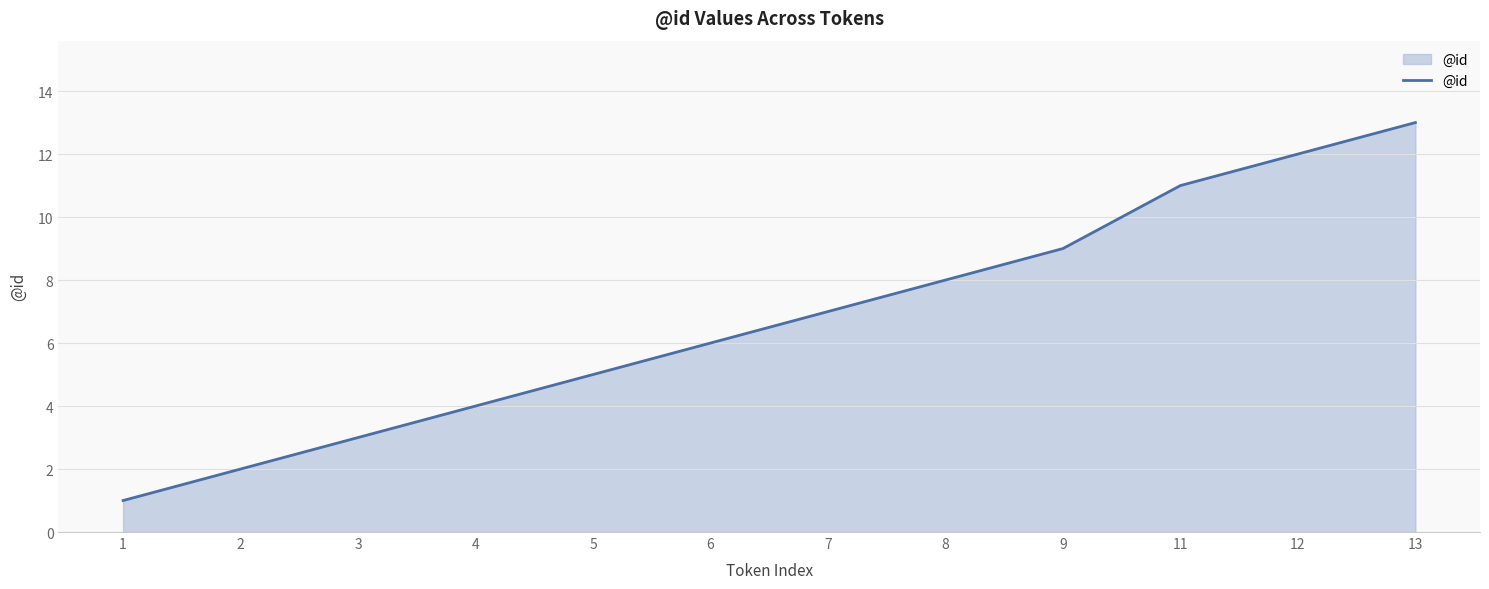

What is the maximum value shown in the chart?

13